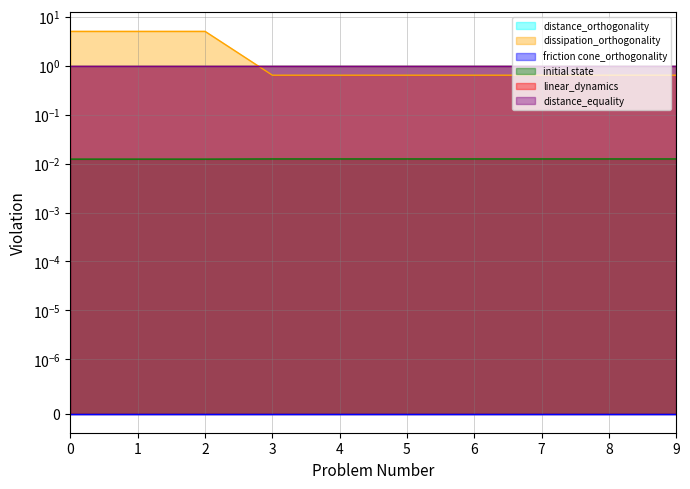

What is the total value across all series at 4?

3.7